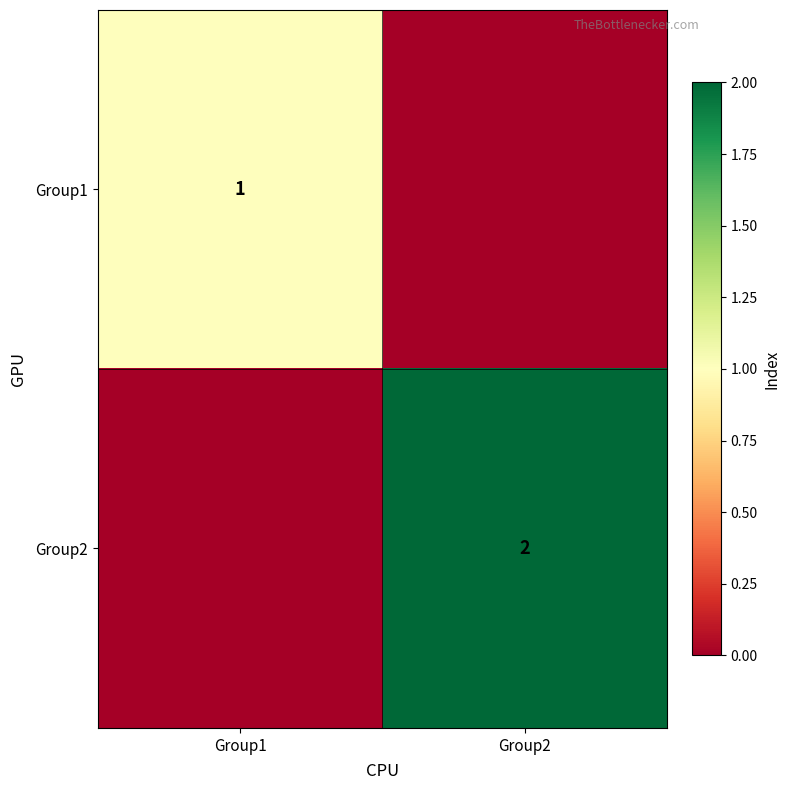

True or false: Group1 has a value of 1 at Group1.

True